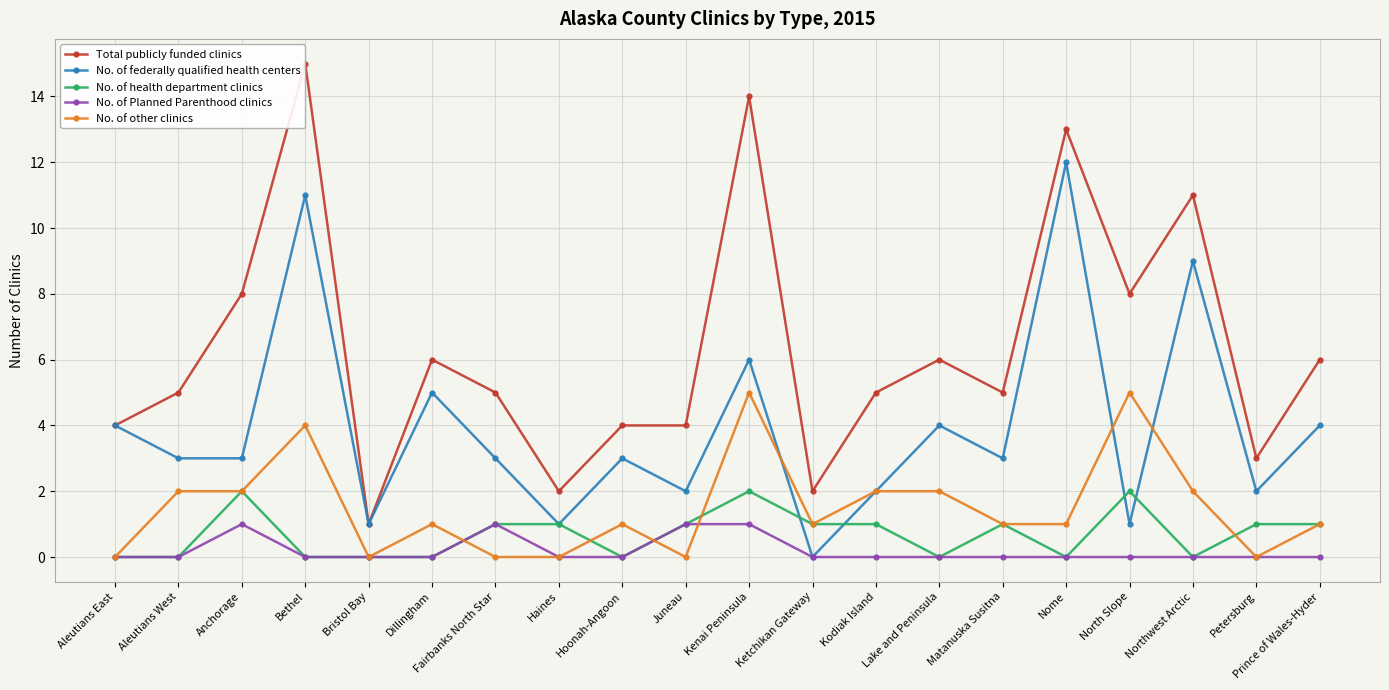

Count the No. of Planned Parenthood clinics values in the range 0 to 1.

20